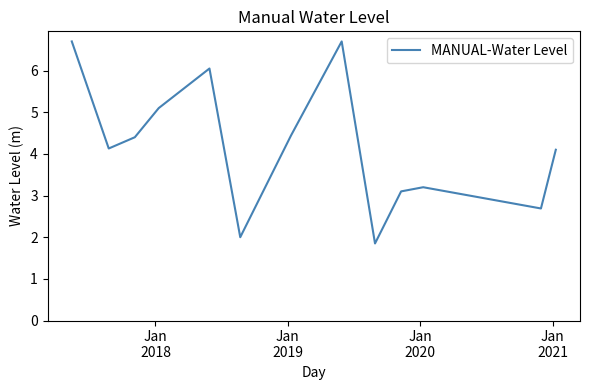

What is the difference between the maximum and minimum values?

4.8